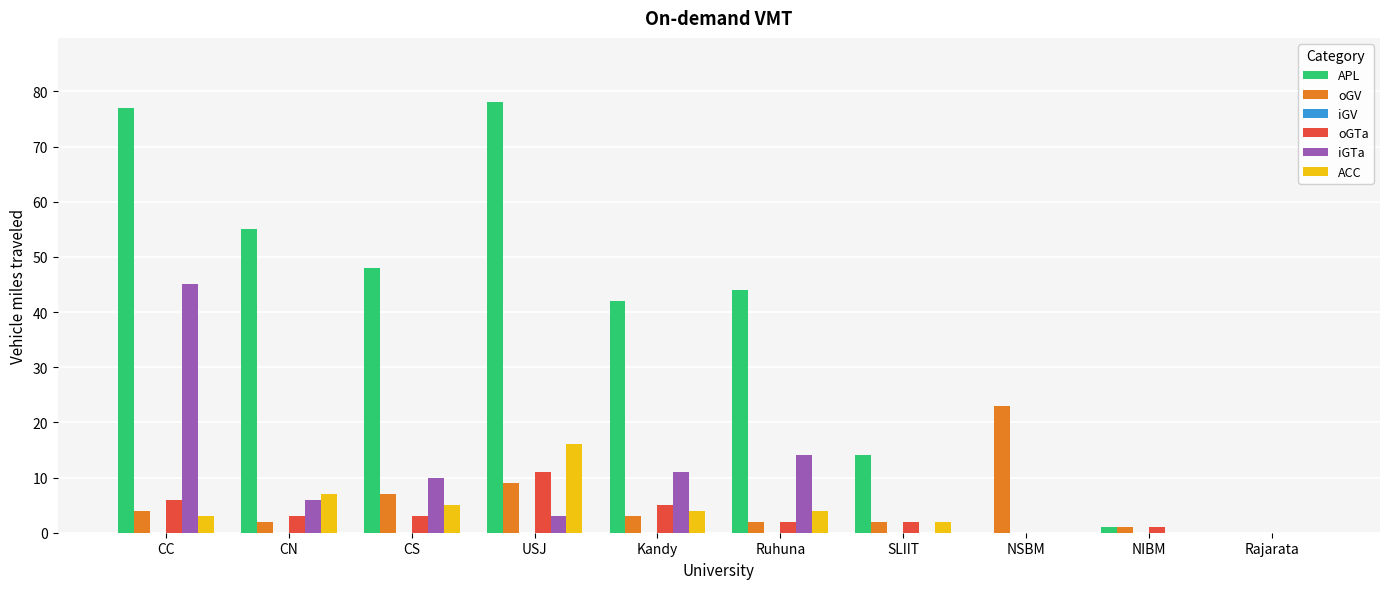

Which series changed the most between CN and NSBM?

APL